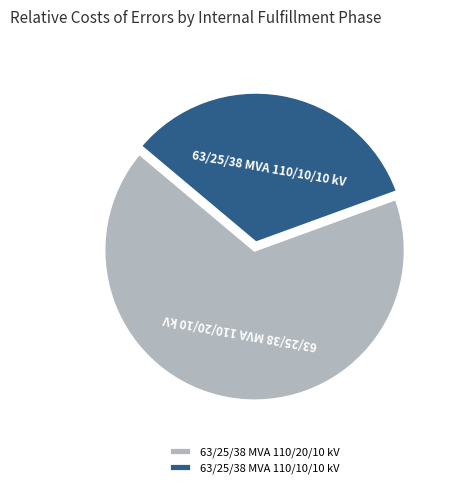

Combined, do 63/25/38 MVA 110/20/10 kV and 63/25/38 MVA 110/10/10 kV account for over 50%?

Yes